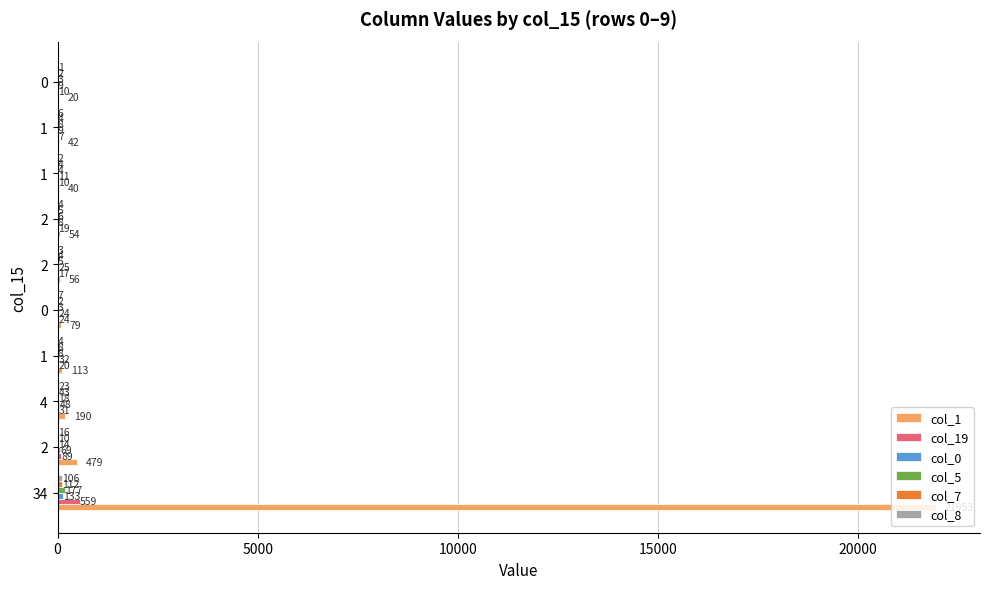

Which series has the widest spread of values?

col_1